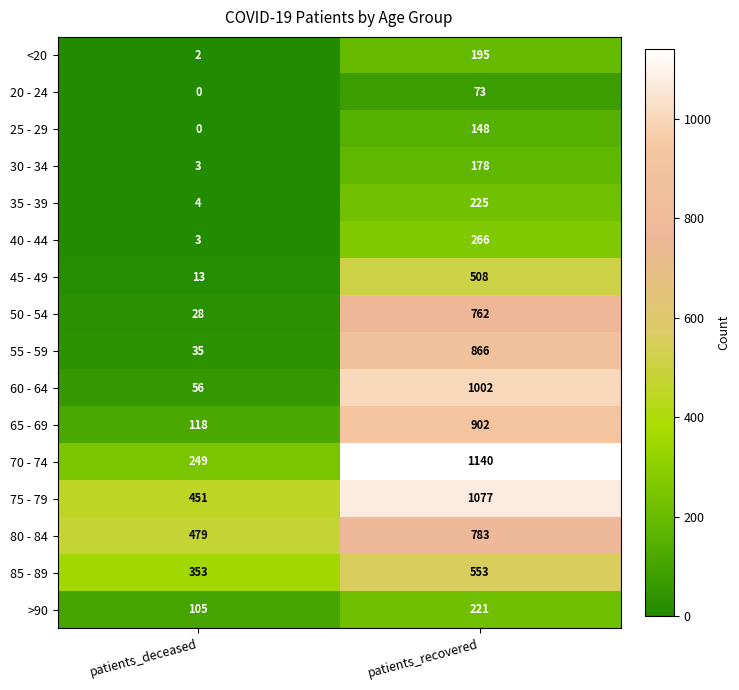

At which label is 55 - 59 closest to 450?

patients_deceased